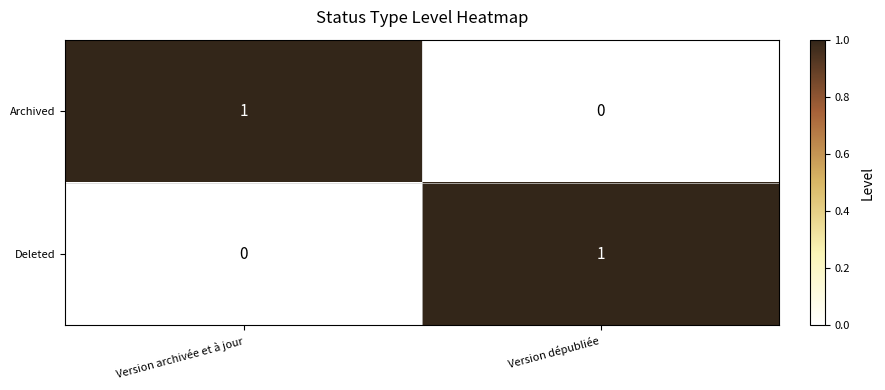

What is the greatest value displayed?

1